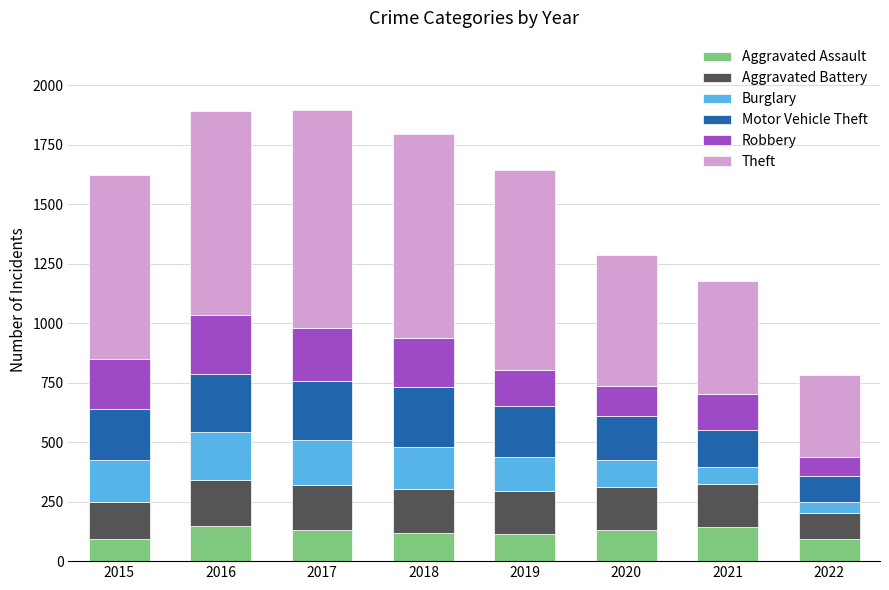

What is the total value across all series at 2021?

1177